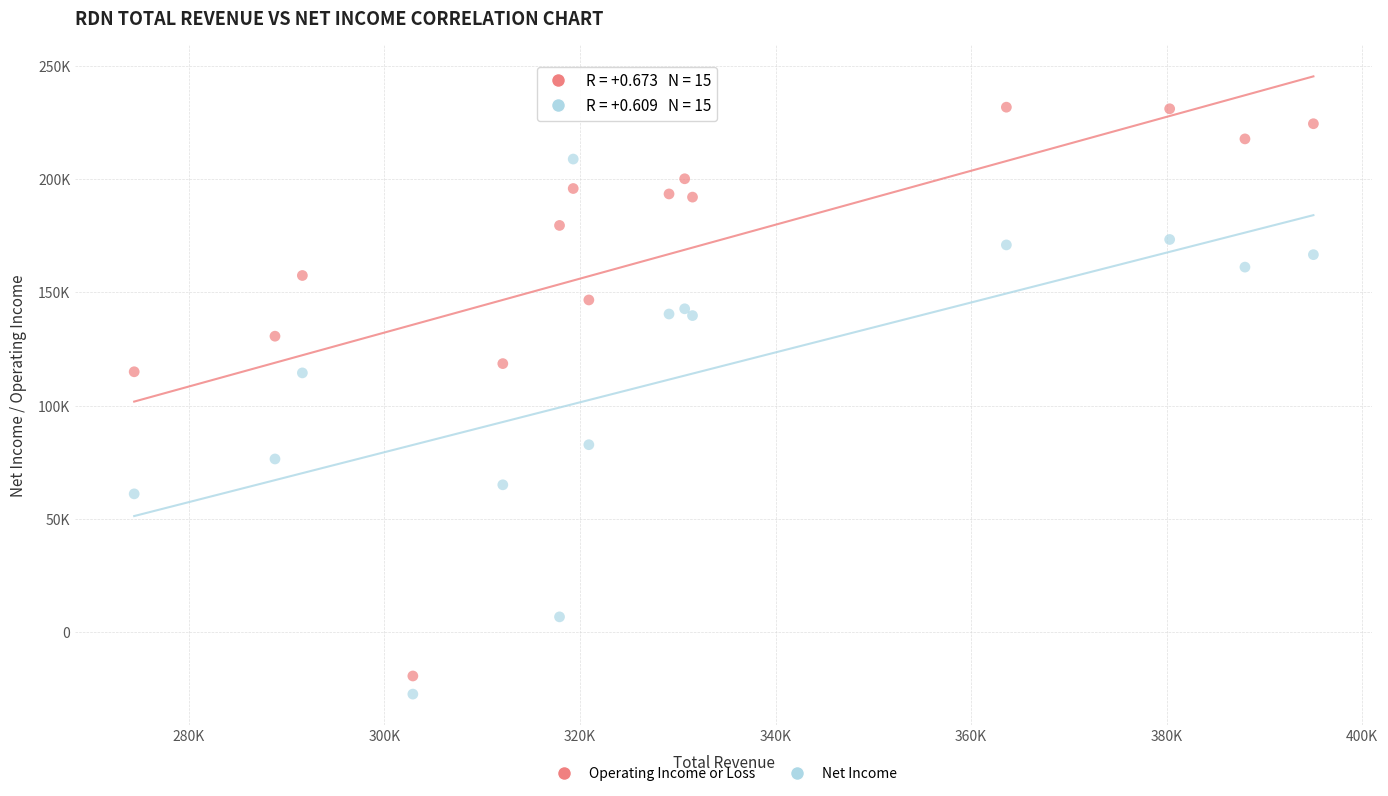

What are all the series names shown in the legend?

Operating Income or Loss, Net Income